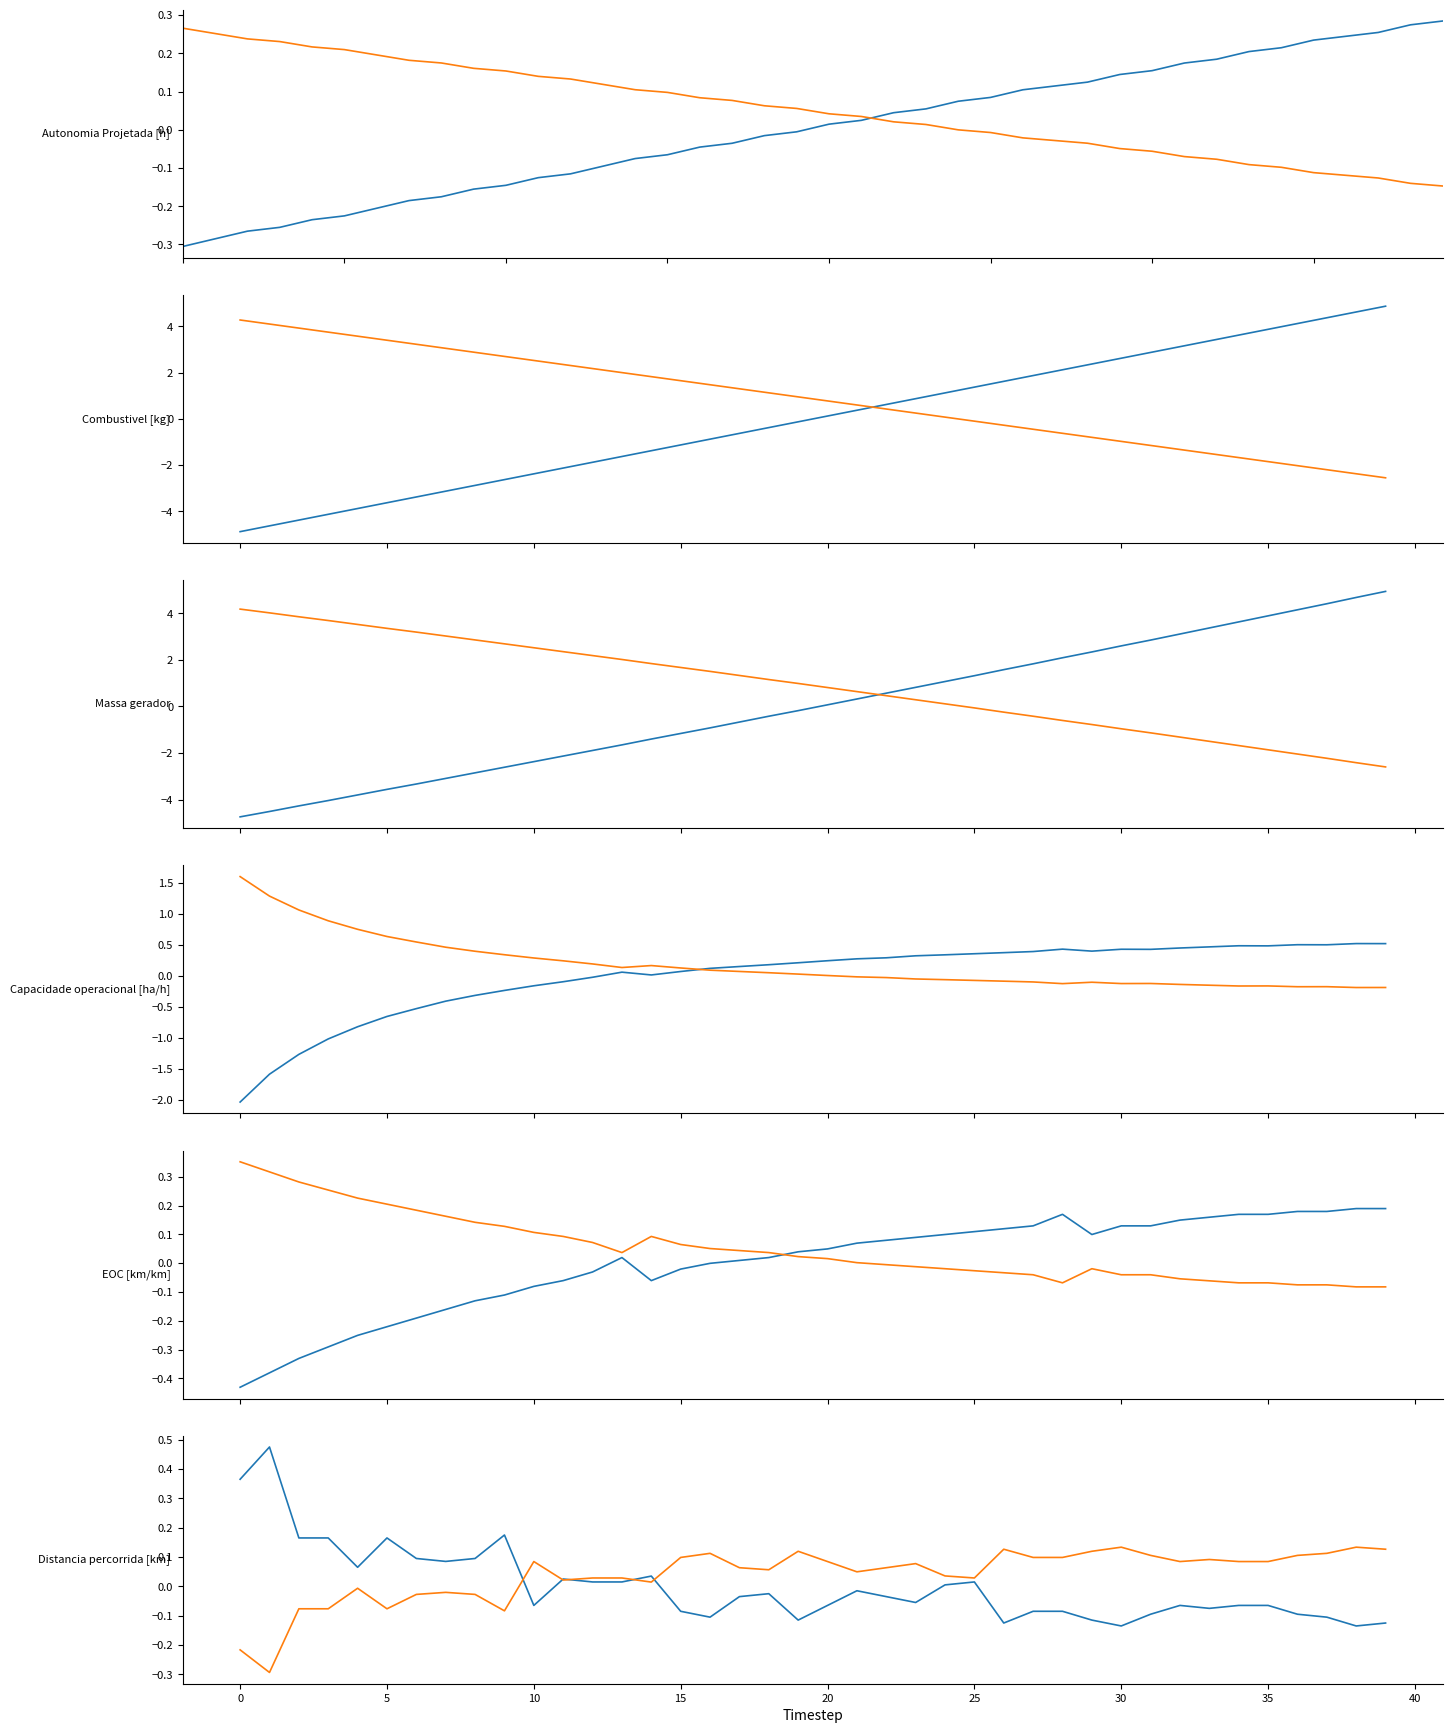

Where is Autonomia Projetada [h] nearest to the value 0?

19